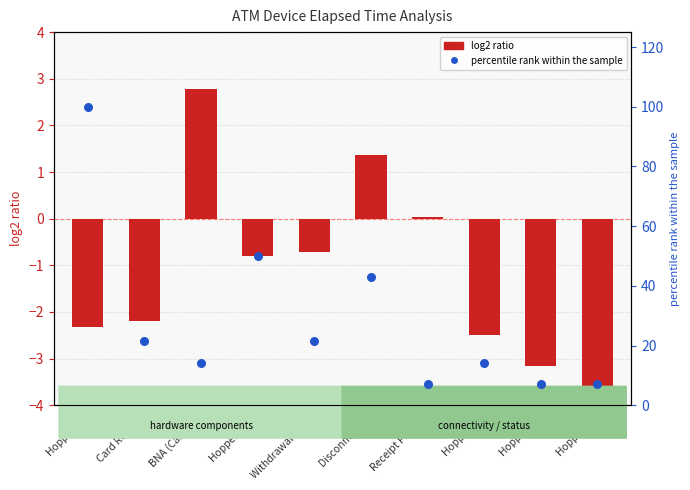

At which category is the sum across all series the highest?

Hopper #4